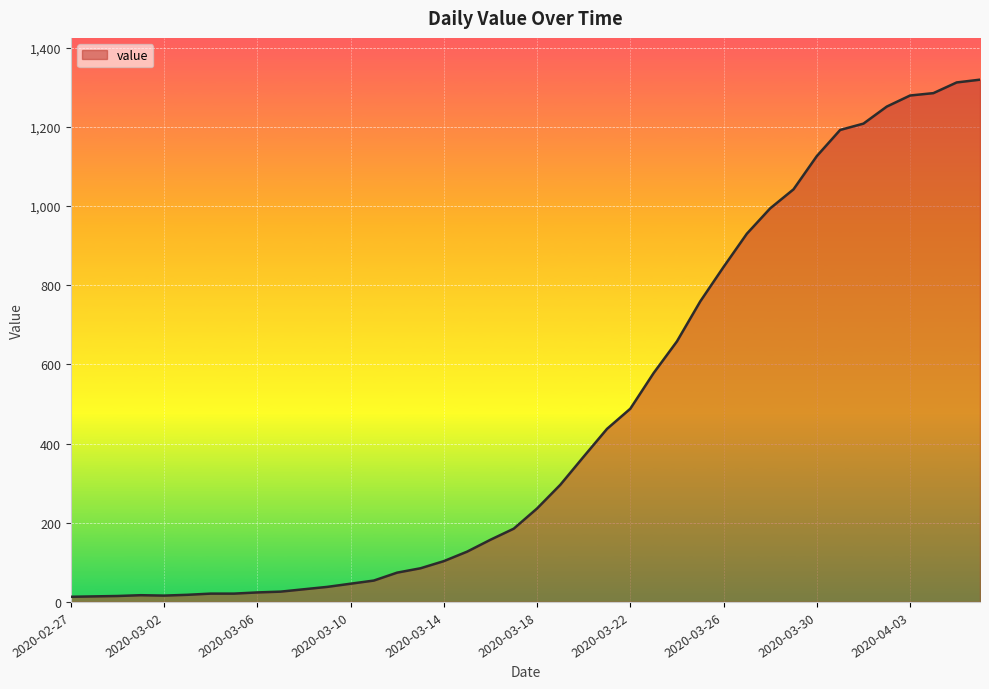

Does the chart display data point markers on the line(s)?

No